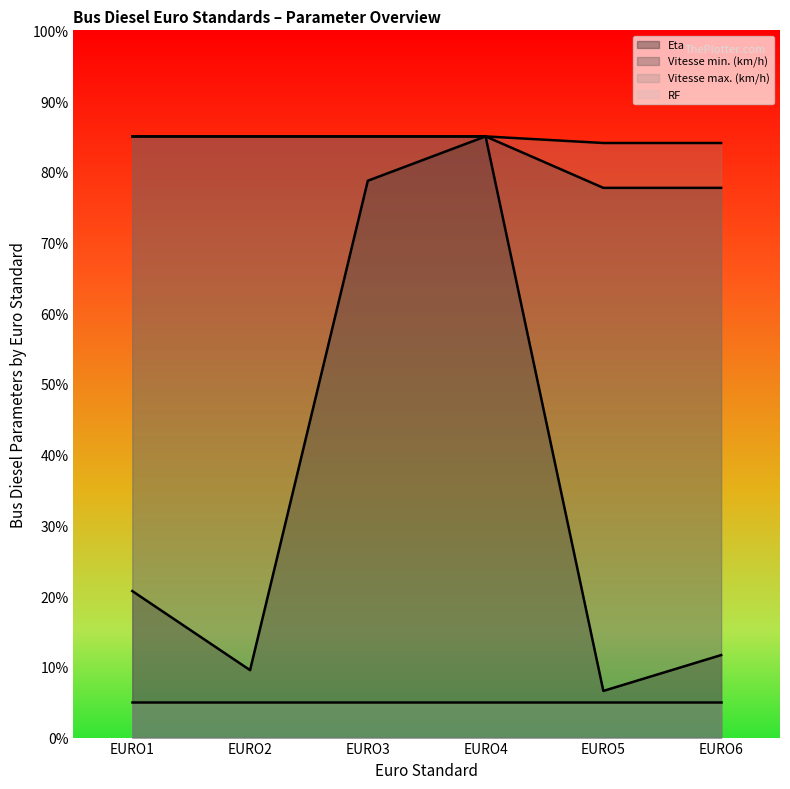

The value of Eta at EURO6 is 18.2. True or false?

False